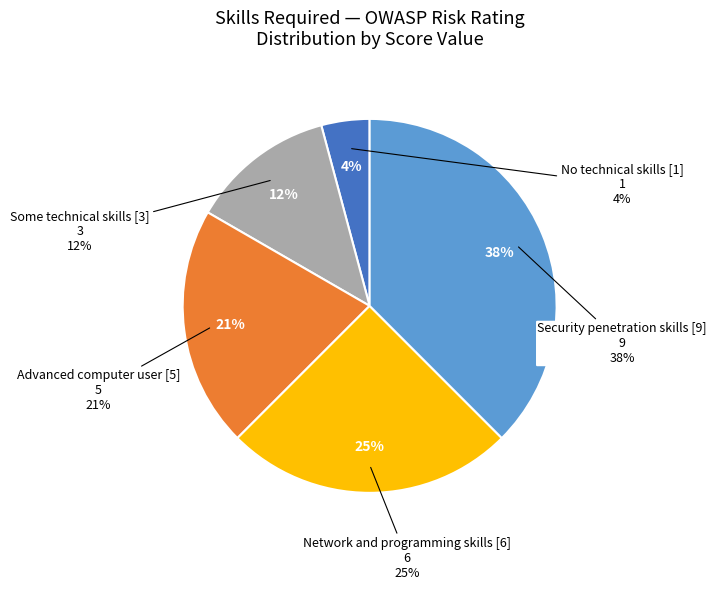

Is there any slice that represents more than half of the pie?

No